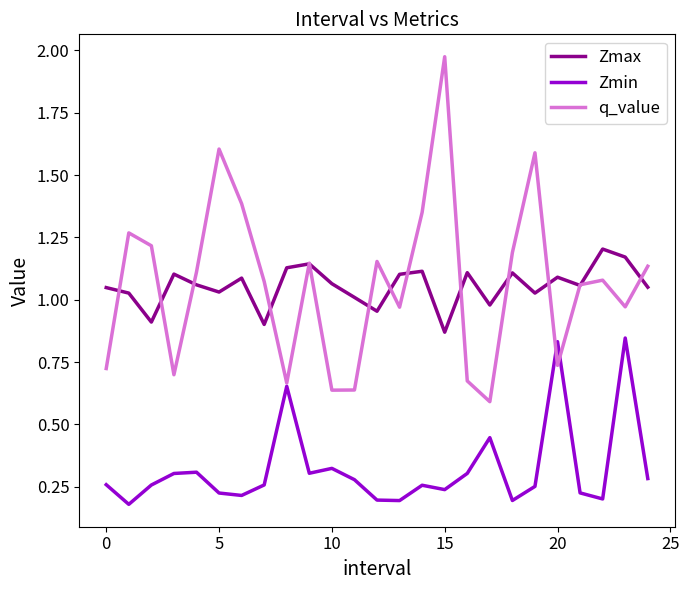

True or false: Zmax and Zmin intersect in this chart.

False